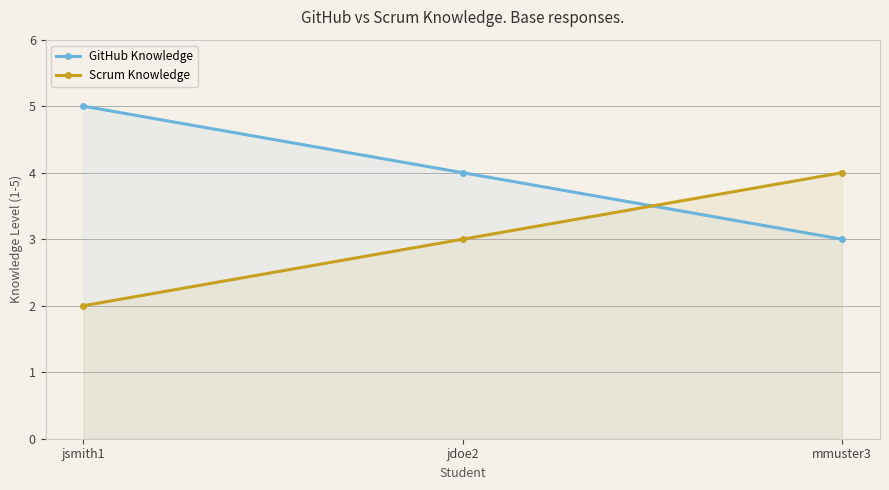

Which series changed the most between jdoe2 and mmuster3?

GitHub Knowledge